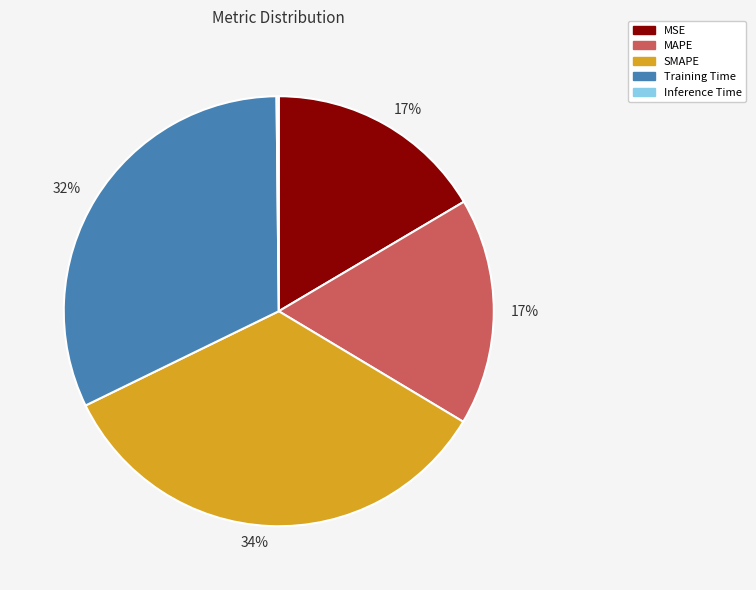

To the nearest percent, what is the difference between the largest and smallest slice percentages?

34%